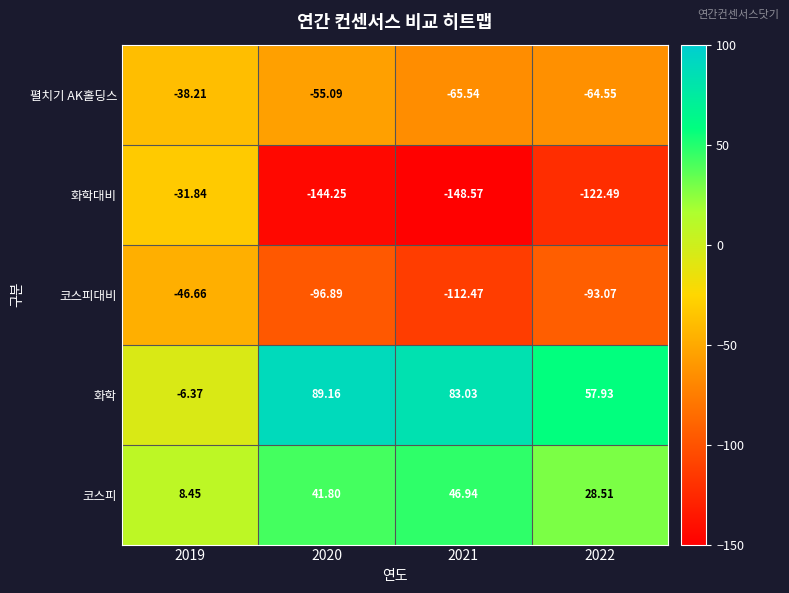

Which series has the largest total across all categories?

화학